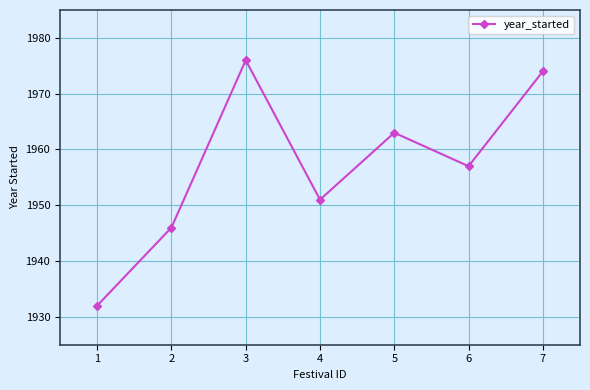

At which label does the data first exceed 1957?

3